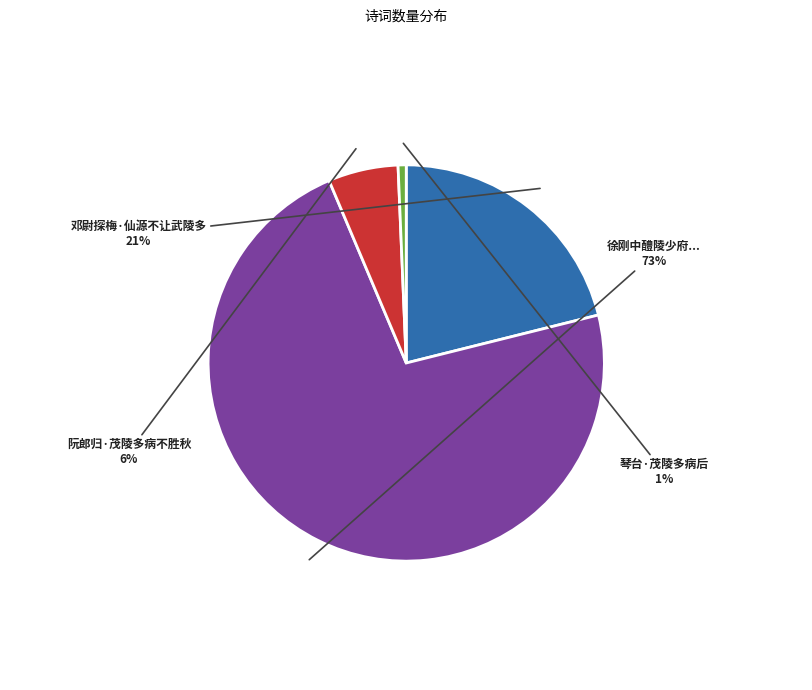

How many slices are in this pie chart?

4